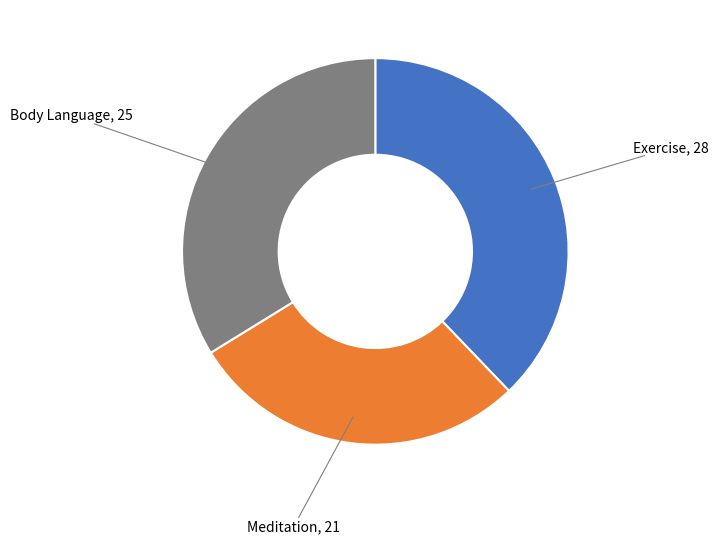

Rank the categories by value from highest to lowest.

Exercise, Body Language, Meditation